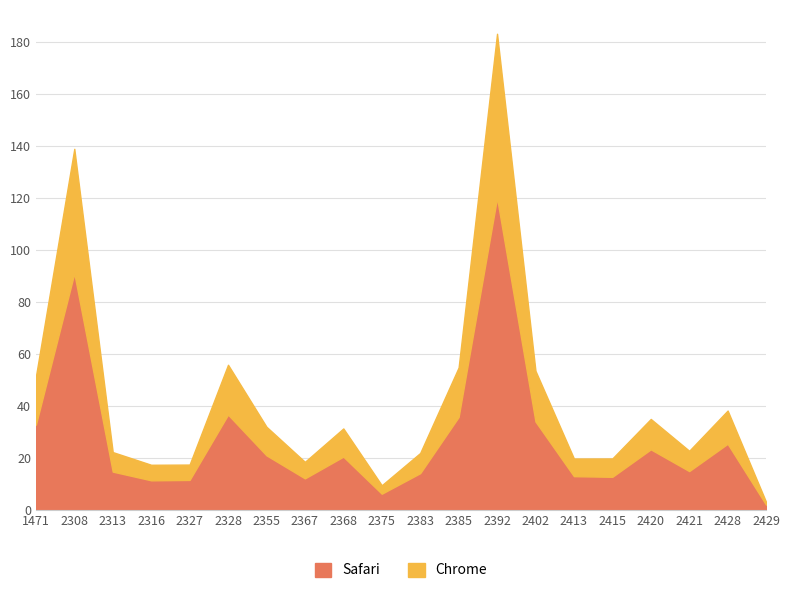

The Chrome series shows 62.9 at 2428. True or false?

False